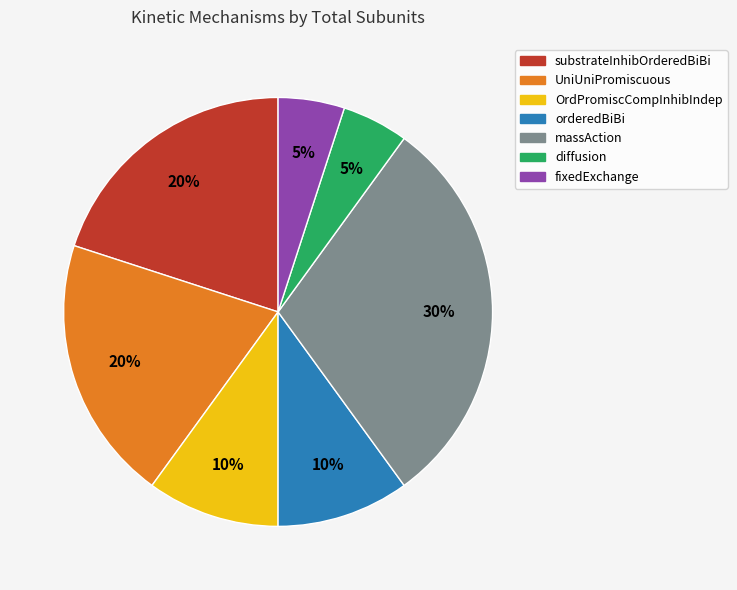

What is the ratio of the value at OrdPromiscCompInhibIndep to the value at diffusion?

2.0